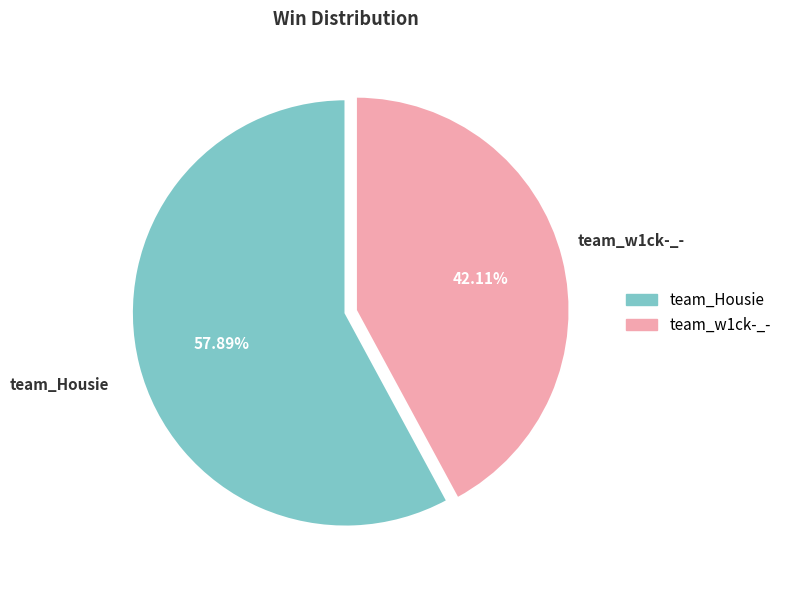

Does team_w1ck-_- account for over 50% of the chart?

No